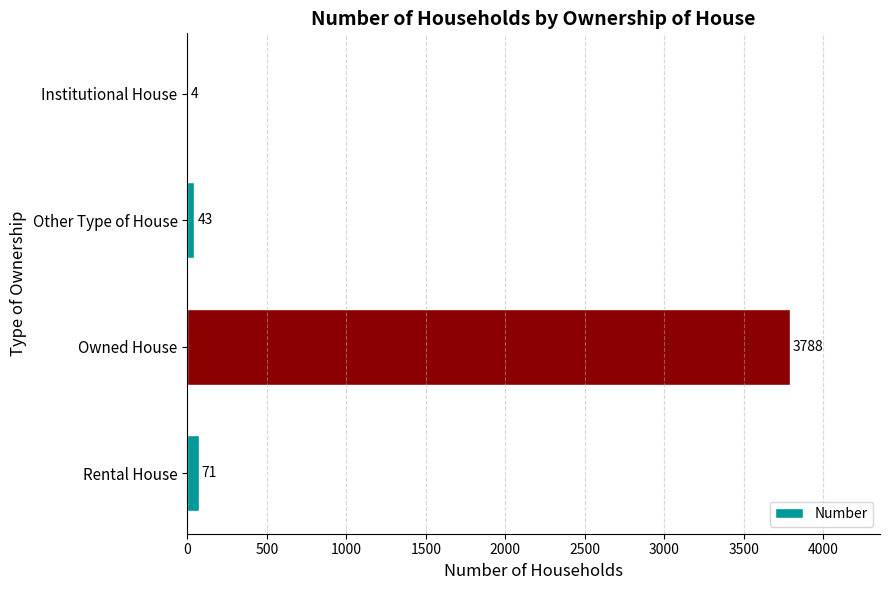

How many series are shown in this chart?

1